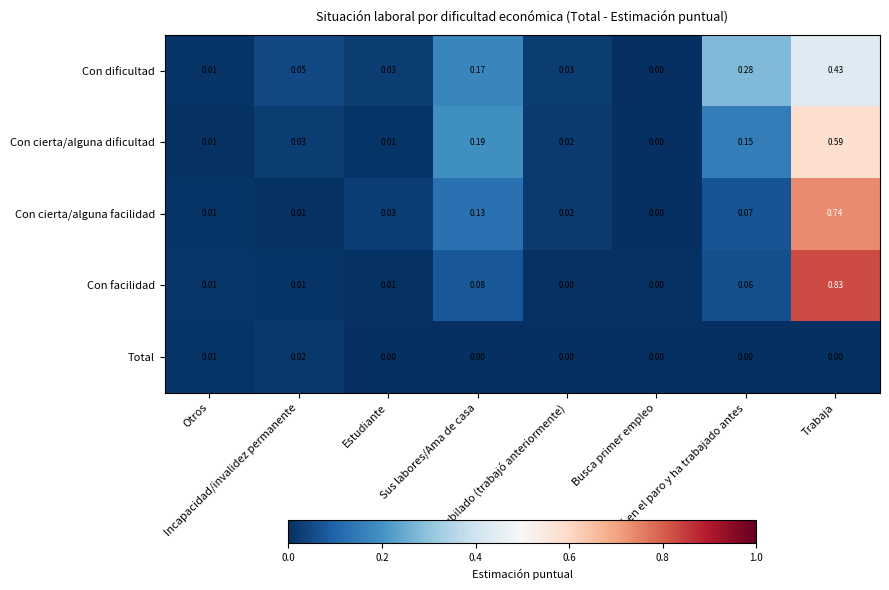

Which series has the largest total across all categories?

Con cierta/alguna facilidad